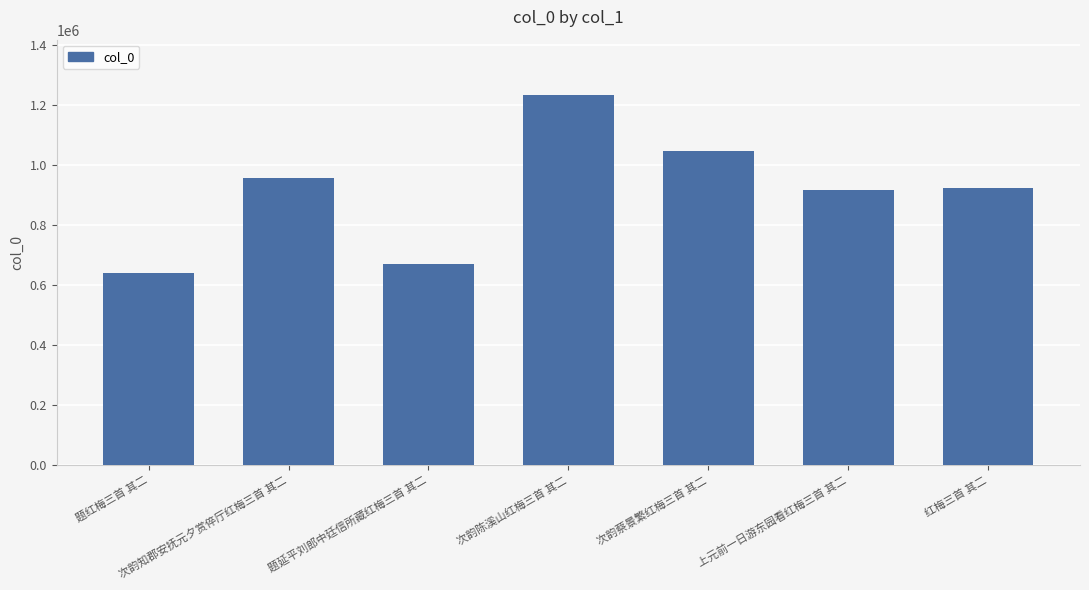

What is the sum of the values at 次韵蔡景繁红梅三首 其二 and 上元前一日游东园看红梅三首 其二?

1961917